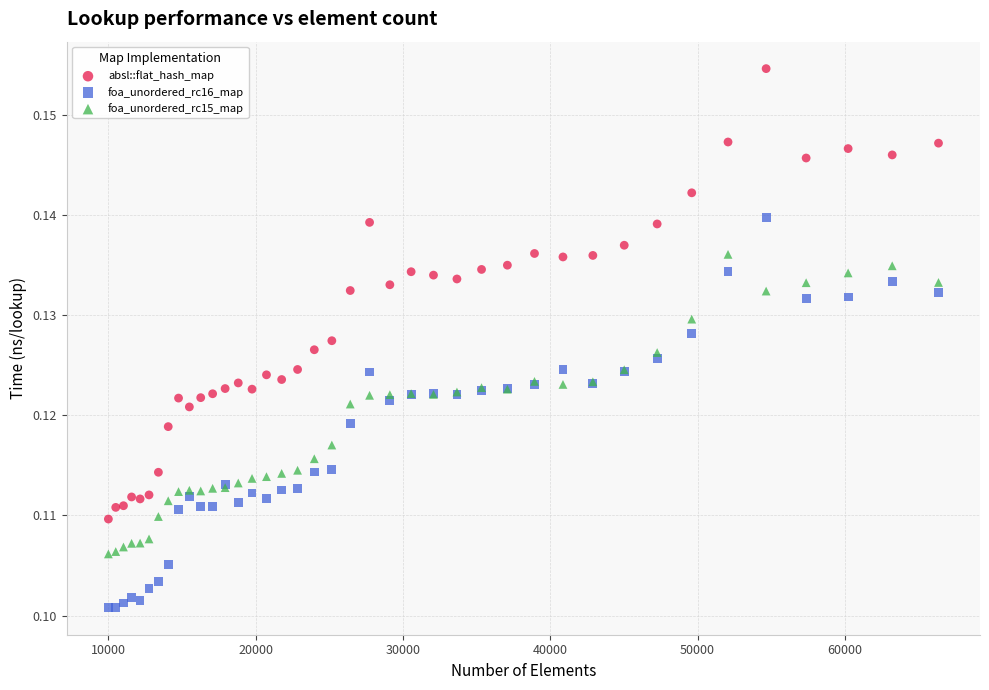

What is the X range (max minus min) for the scatter plot?

56358.0